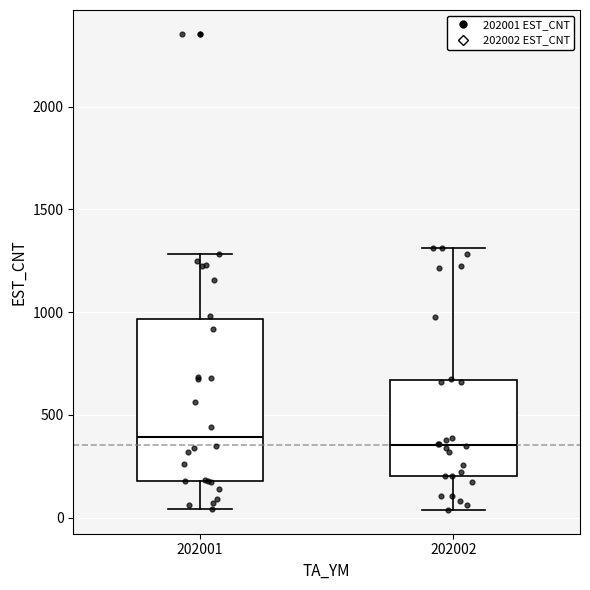

Reading left to right, read every box against the y-axis: the position of its median line, the range the box covers, and the ends of its whiskers. The values are not printed on the chart, so give them approximately, as read against the axis.

202001: median 400, box 200 to 950, whiskers 50 to 1300
202002: median 350, box 200 to 650, whiskers 50 to 1300